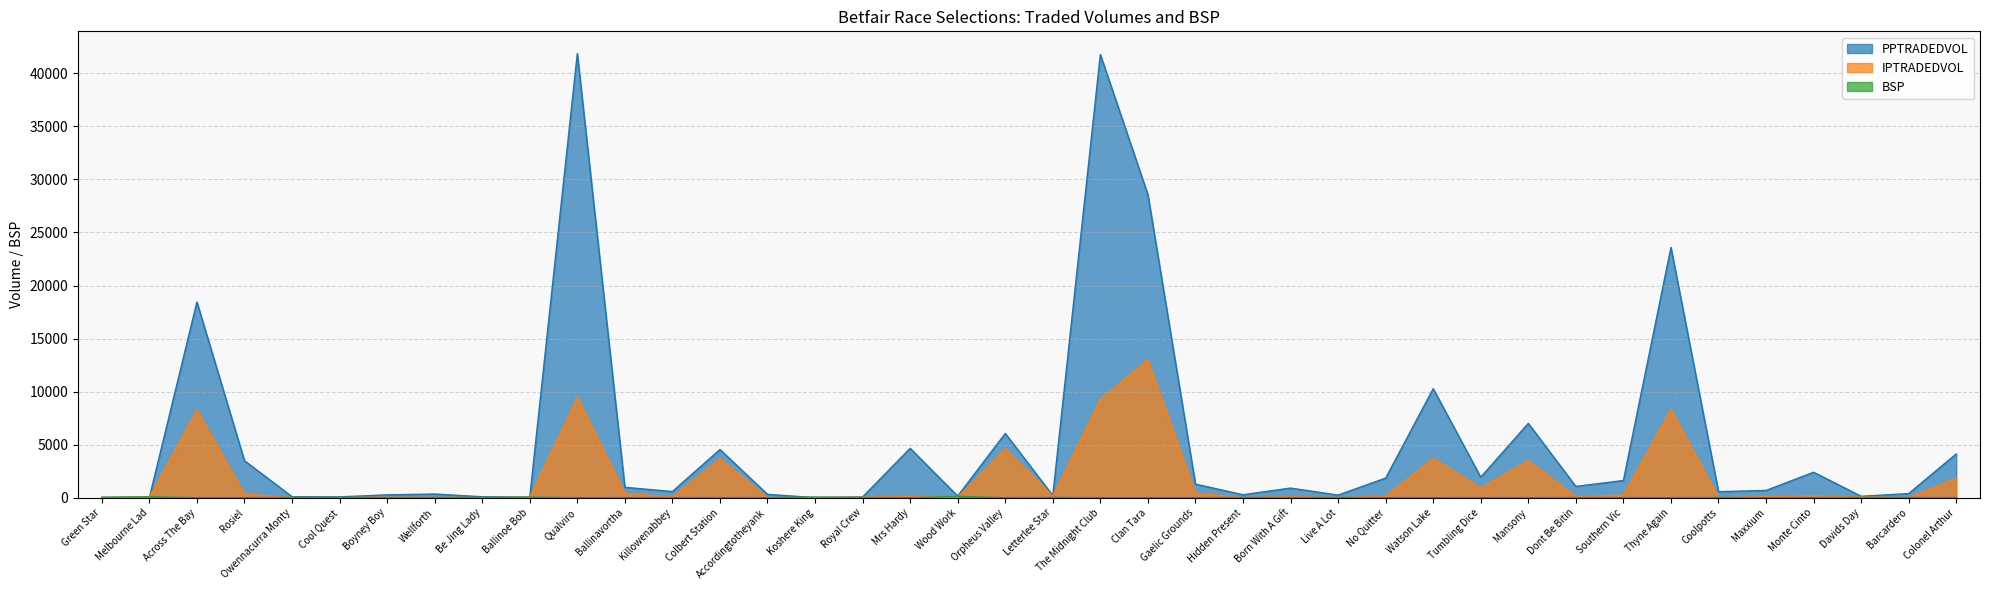

List the labels in order of PPTRADEDVOL value, largest first.

Qualviro, The Midnight Club, Clan Tara, Thyne Again, Across The Bay, Watson Lake, Mansony, Orpheus Valley, Mrs Hardy, Colbert Station, Colonel Arthur, Rosiel, Monte Cinto, Tumbling Dice, No Quitter, Southern Vic, Gaelic Grounds, Dont Be Bitin, Ballinavortha, Born With A Gift, Maxxium, Killowenabbey, Coolpotts, Barcardero, Wellforth, Accordingtotheyank, Hidden Present, Boyney Boy, Live A Lot, Letterlee Star, Wood Work, Davids Day, Owennacurra Monty, Be Jing Lady, Cool Quest, Royal Crew, Ballinoe Bob, Green Star, Melbourne Lad, Koshere King